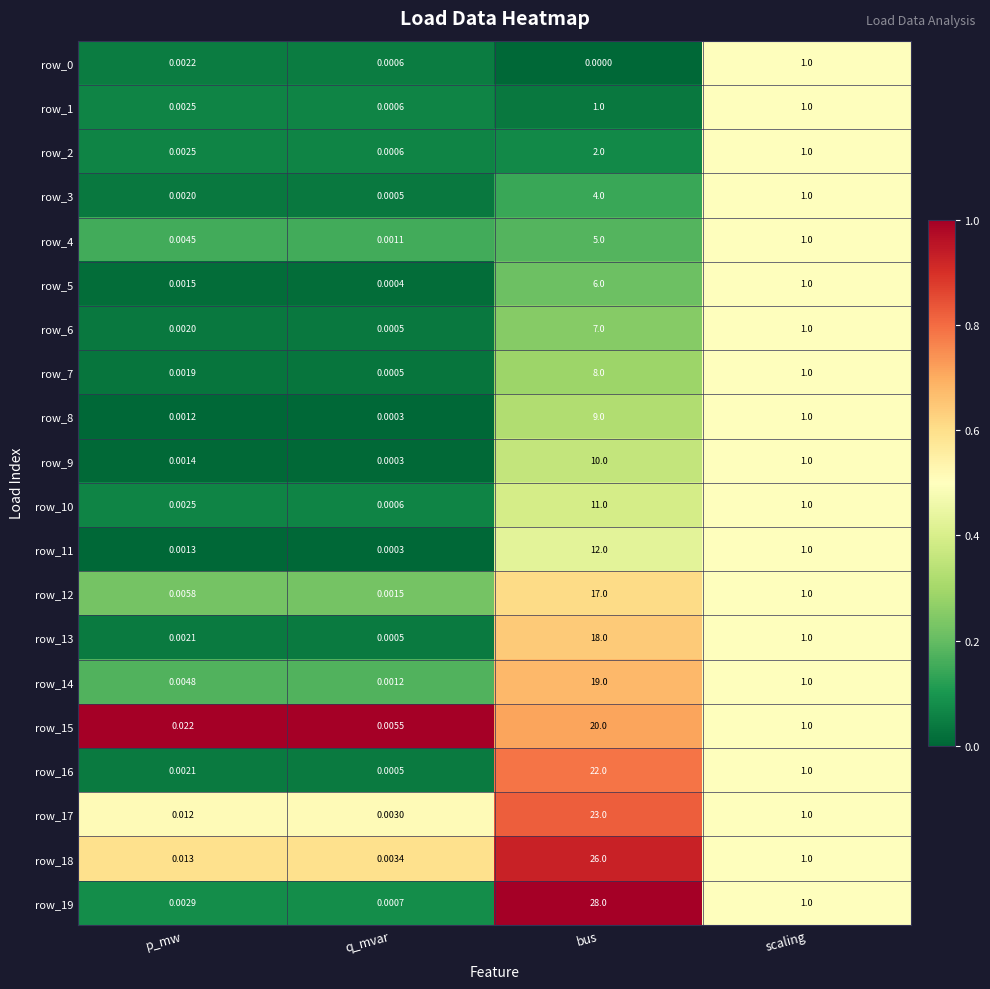

At how many categories does at least one series exceed 0?

4